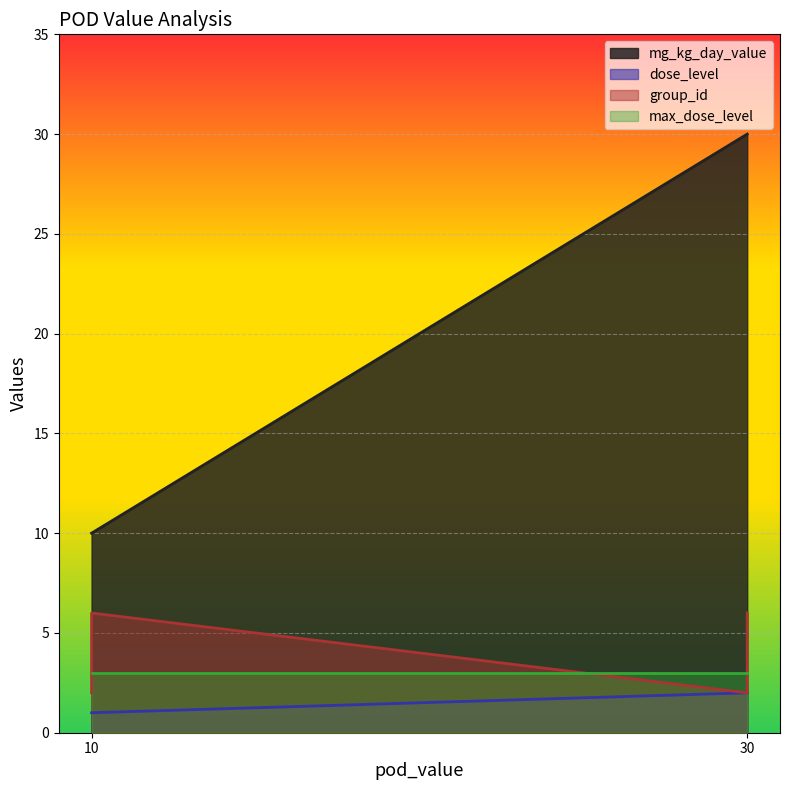

At which category does the chart reach its minimum across all series?

10